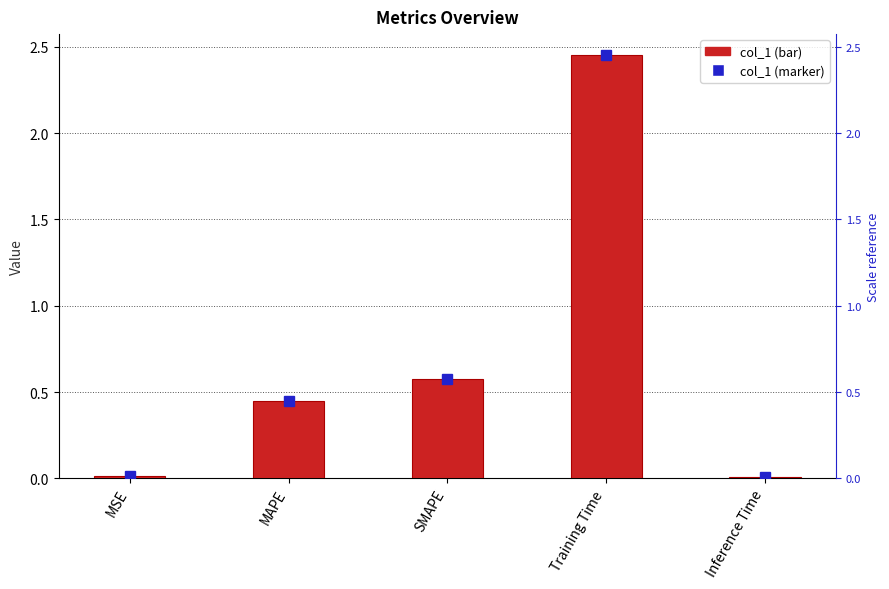

What position from the left is MSE?

1